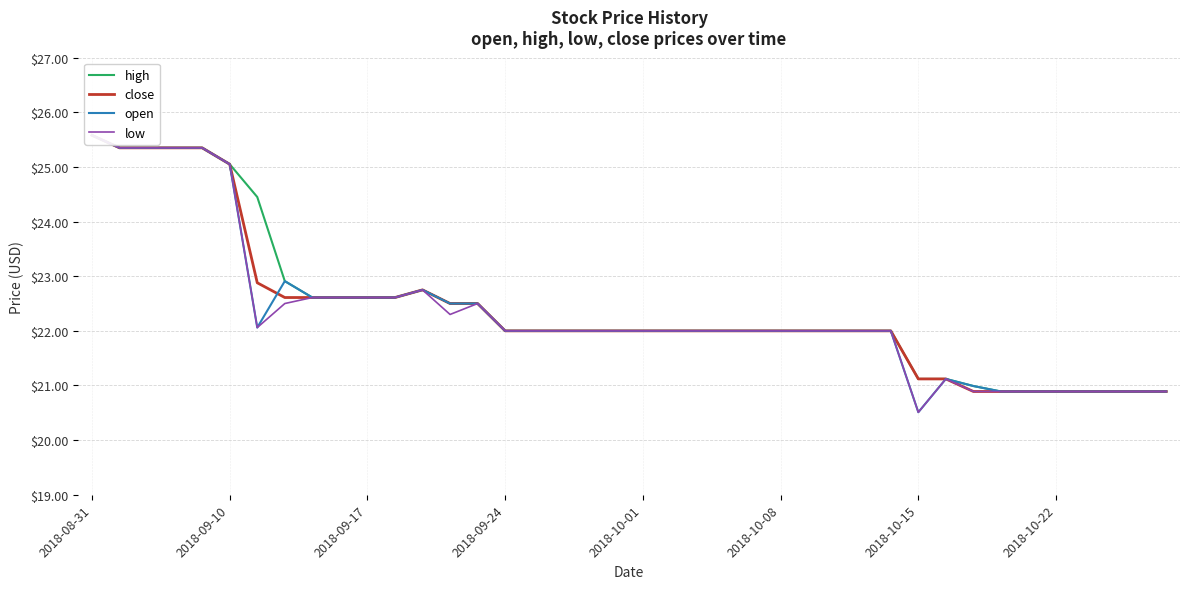

Which has a higher value, 2018-10-08 or 26?

2018-10-08